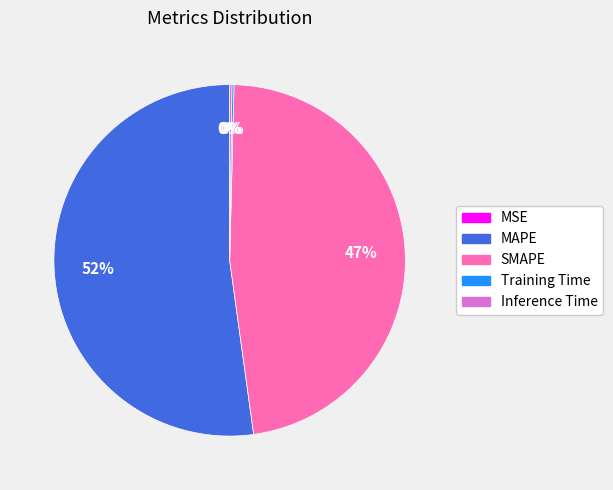

True or false: SMAPE accounts for 47% of the total.

True